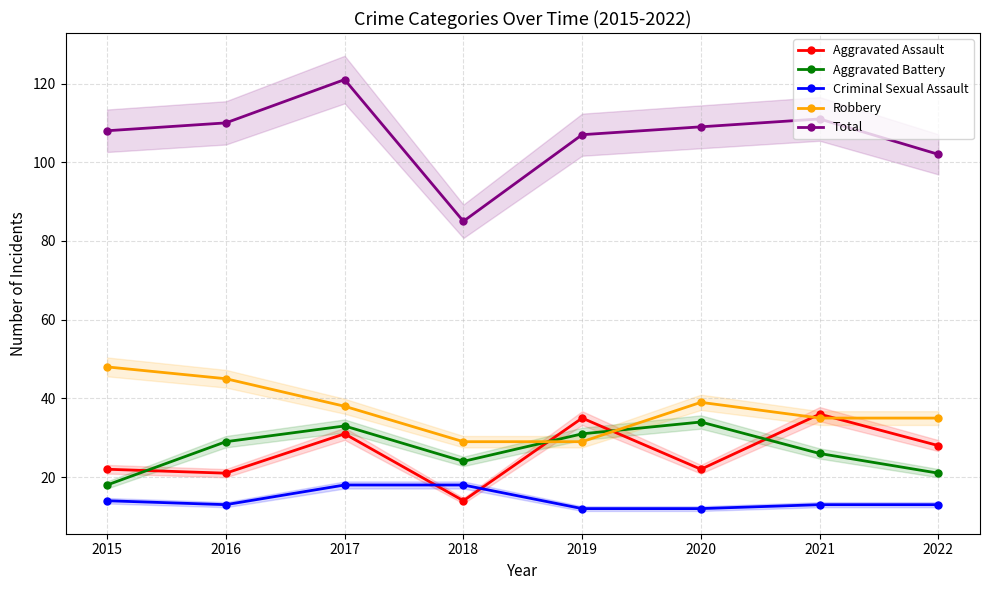

Does the chart display data point markers on the line(s)?

Yes